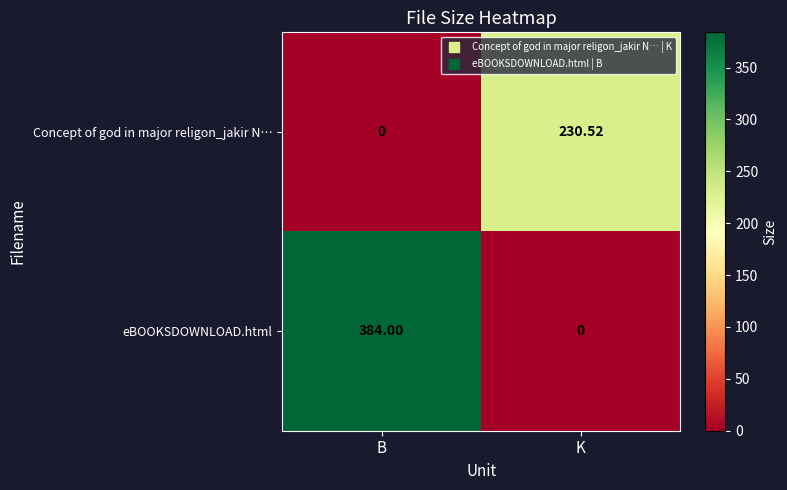

At which label is Concept of god in major religon_jakir N… closest to 115?

B